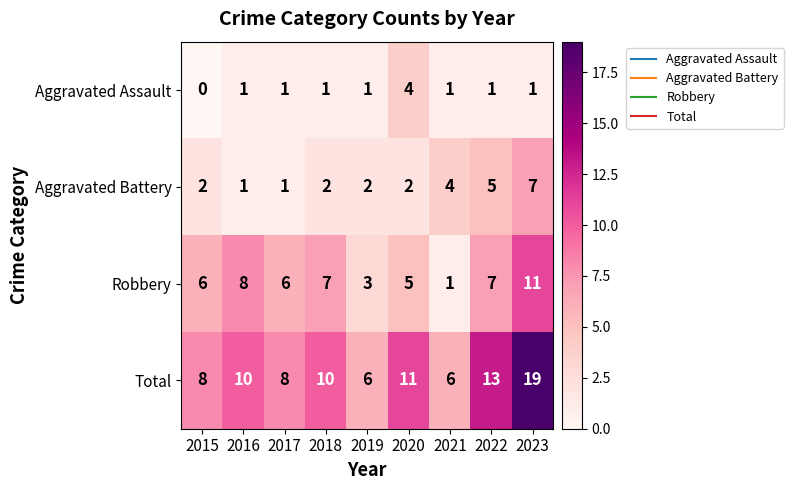

List the series in order of their peak value, lowest first.

Aggravated Assault, Aggravated Battery, Robbery, Total